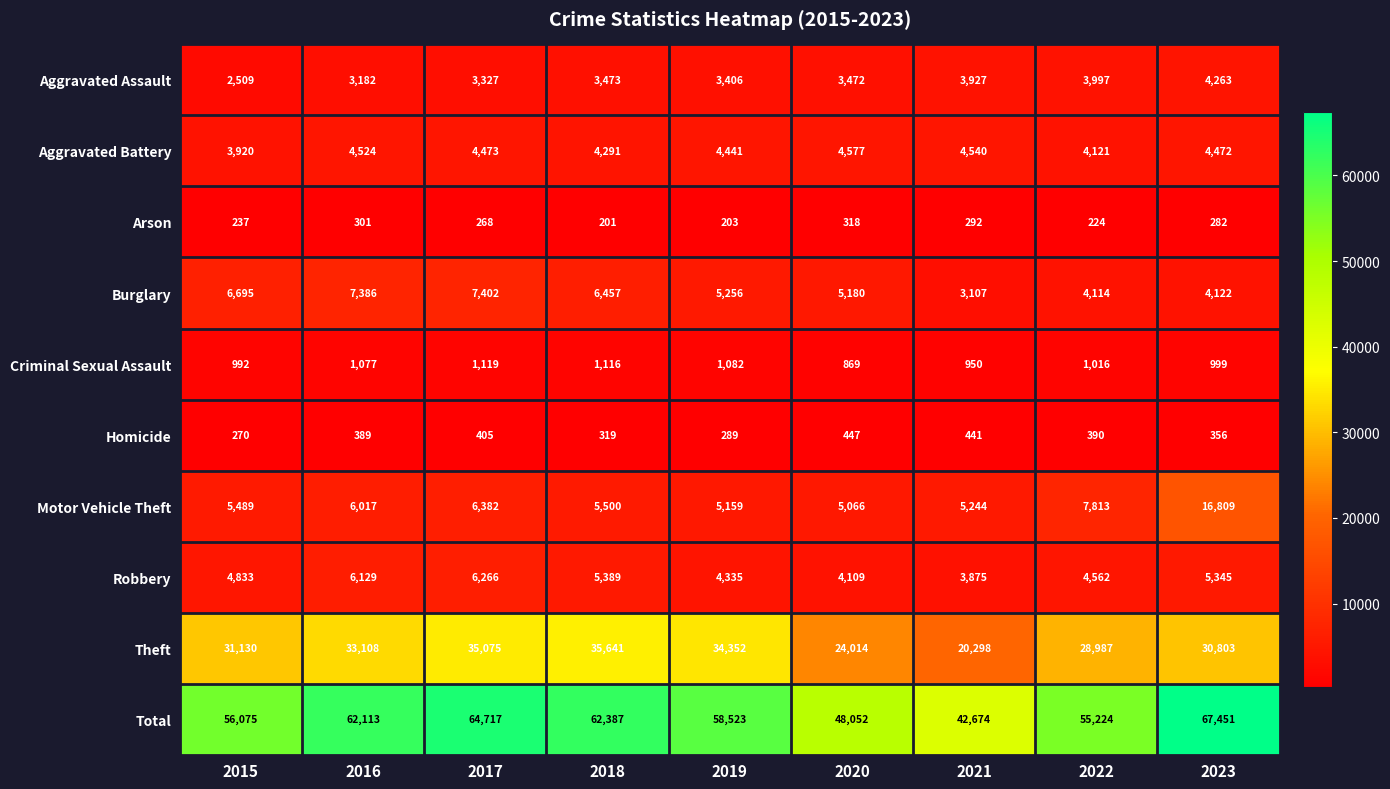

What is the difference between the Aggravated Battery values at 2015 and 2018?

371